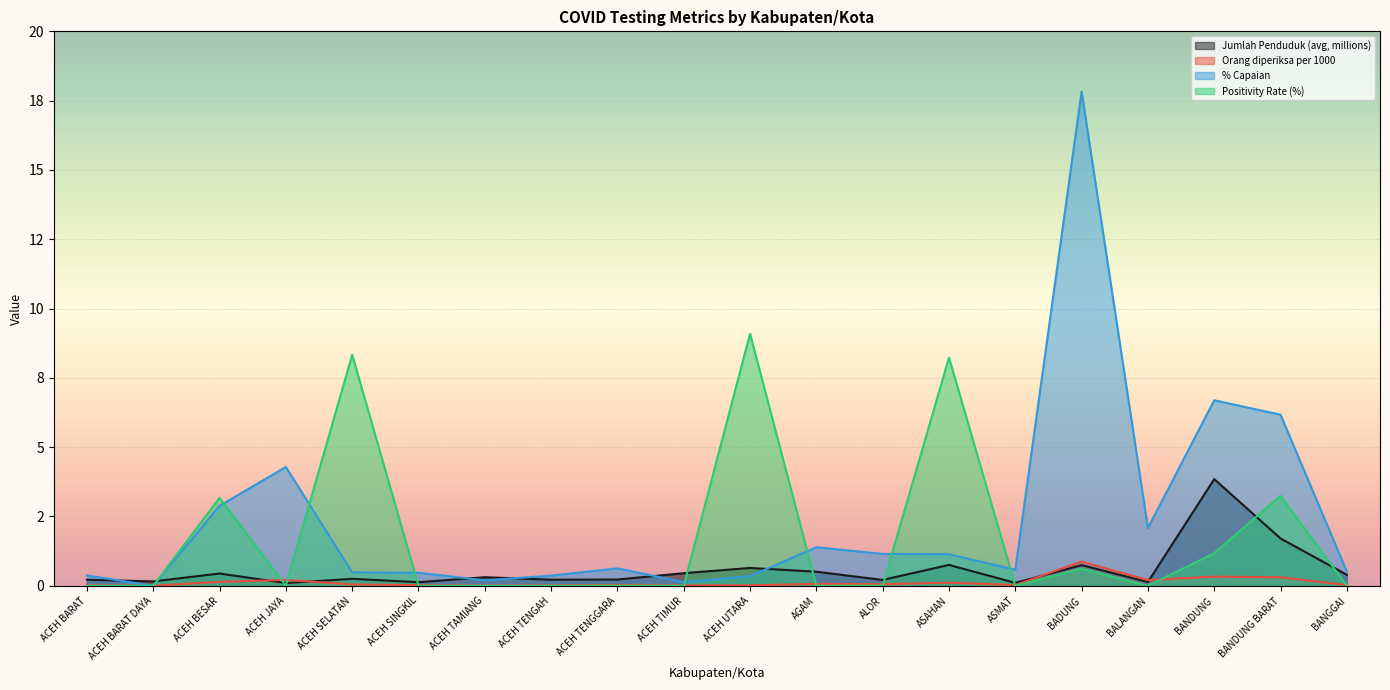

What are all the series names shown in the legend?

Jumlah Penduduk (avg, millions), Orang diperiksa per 1000, % Capaian, Positivity Rate (%)